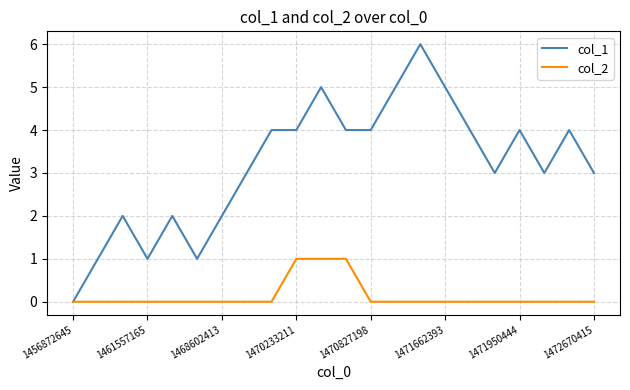

What is the difference between the second highest and minimum values in the col_2 series?

1